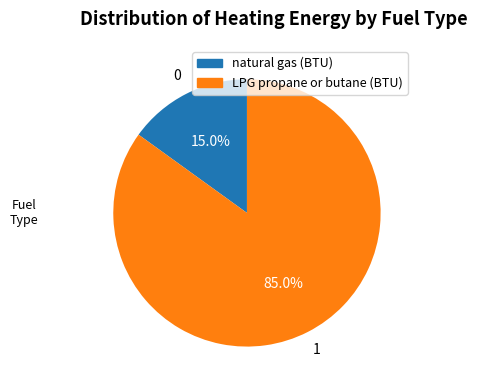

What is the largest slice in the pie chart?

LPG propane or butane (BTU)